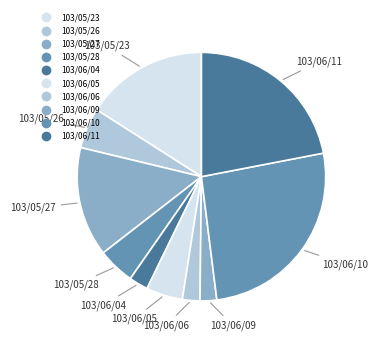

How many segments does this pie chart have?

10